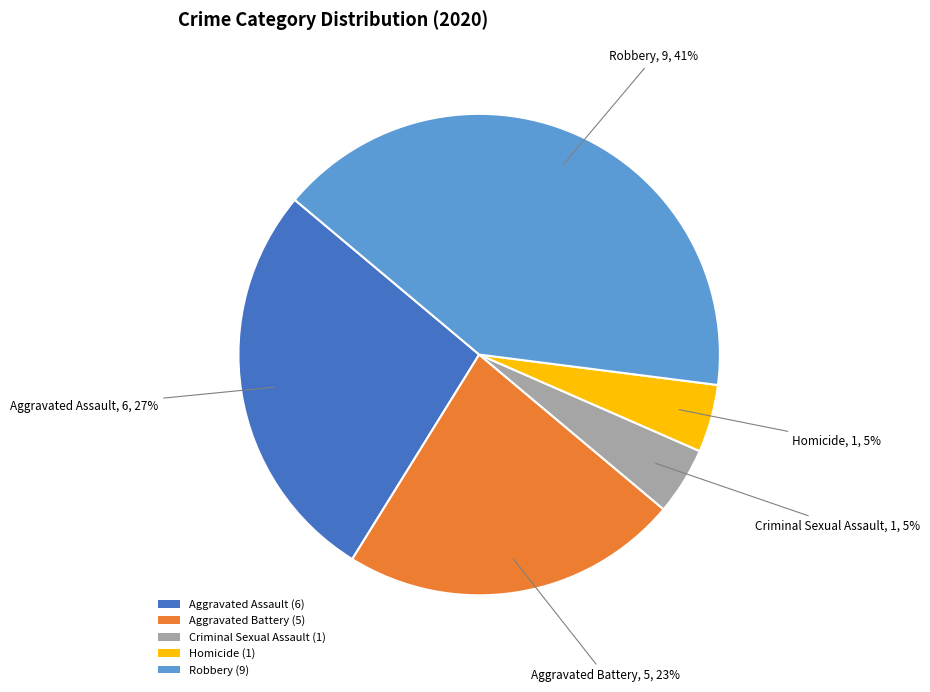

What is the ratio of the value at Robbery (9) to the value at Aggravated Assault (6)?

1.5